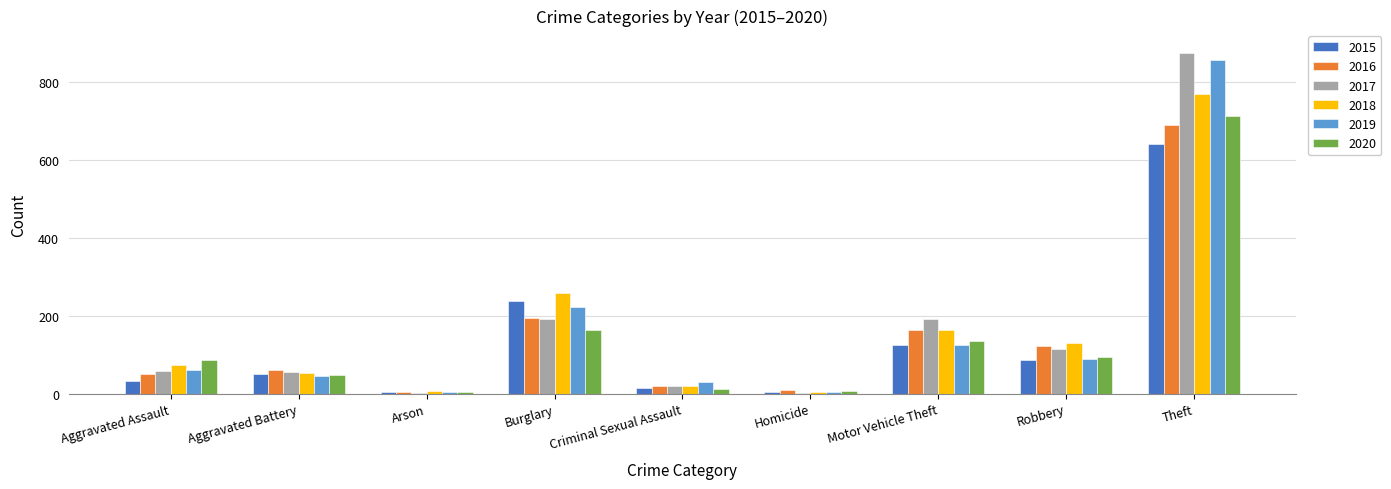

Count the number of categories in the chart.

9